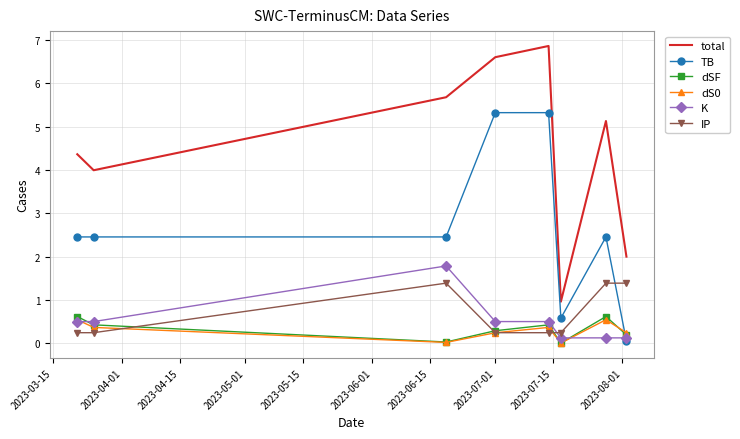

What is the maximum value shown in the chart?

6.9